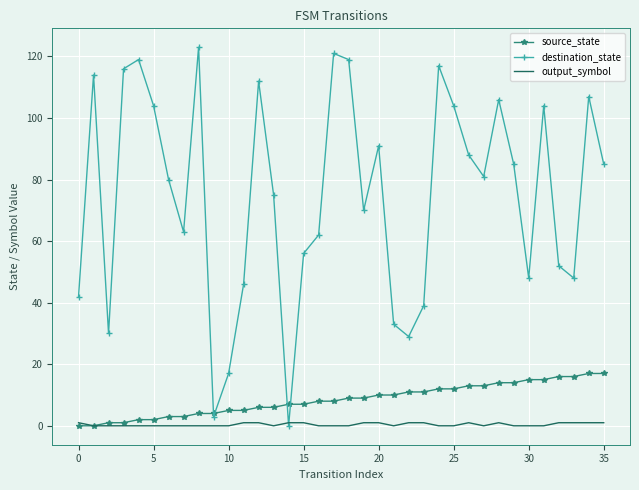

List the series in order of their peak value, lowest first.

output_symbol, source_state, destination_state